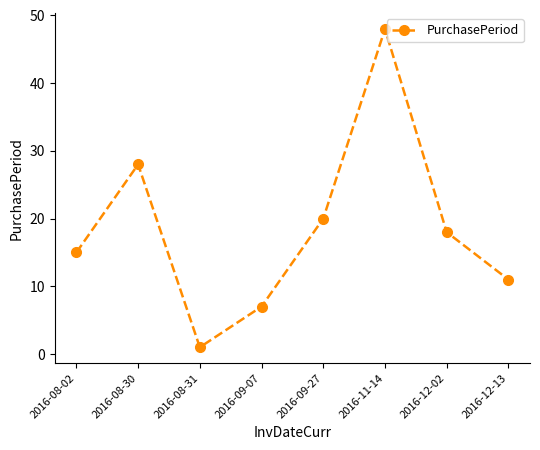

At which category does the chart reach its peak across all series?

2016-11-14